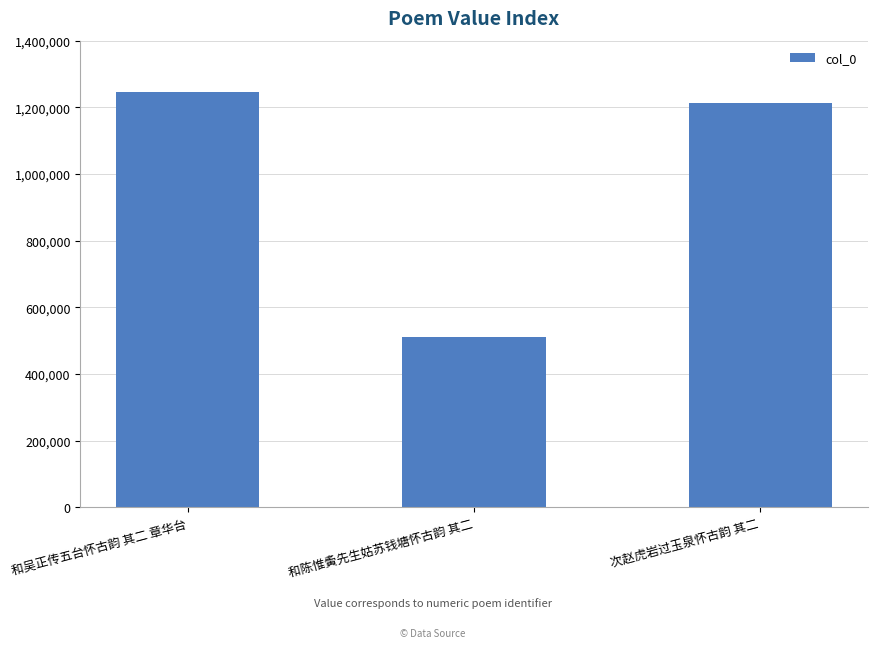

How many bars are there in total?

3